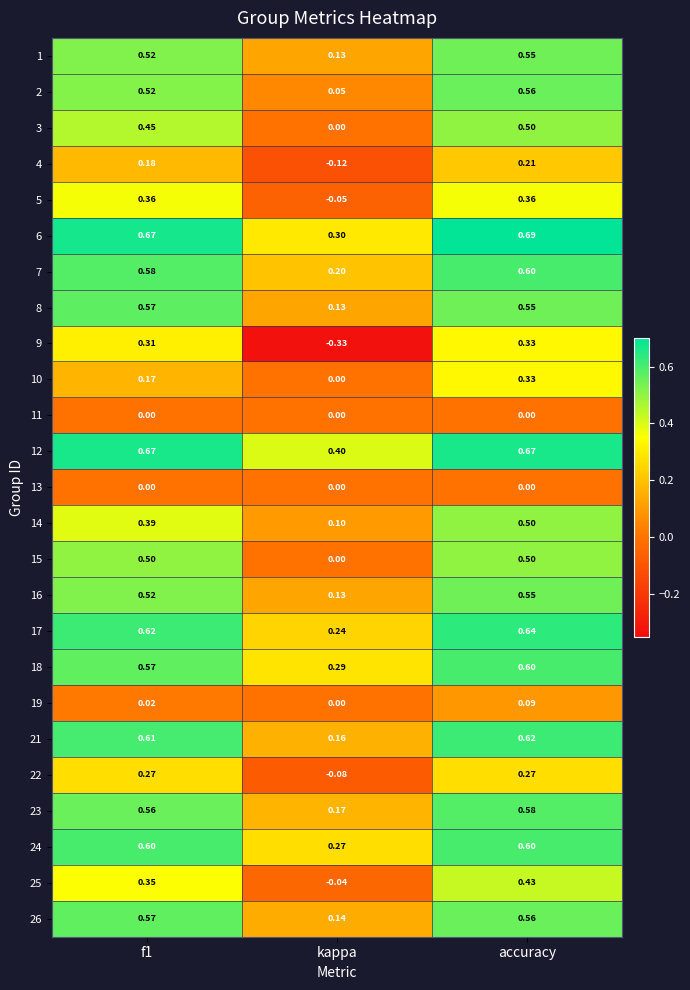

Which category has the highest value across all series?

accuracy